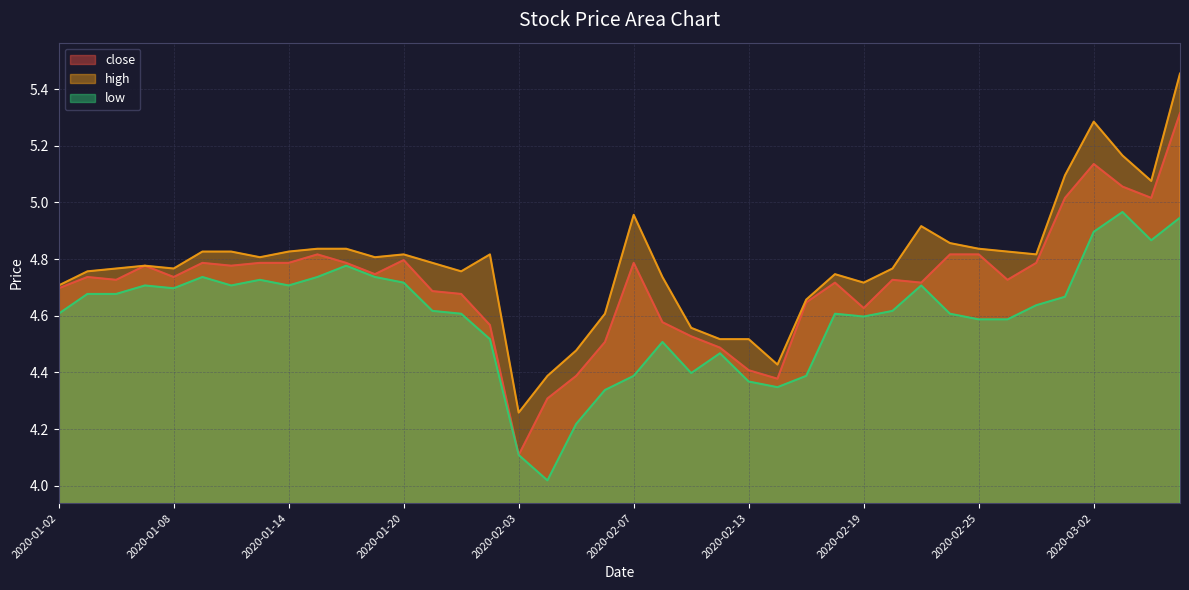

What is the total value across all series at 2020-03-04?

15.0